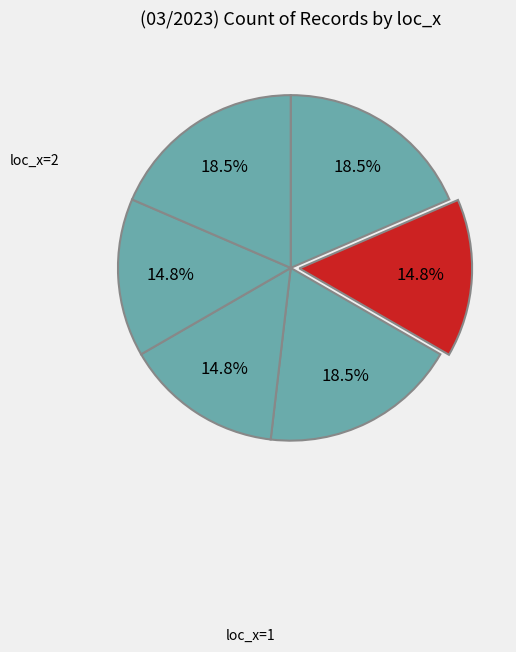

Is there any slice that represents more than half of the pie?

No